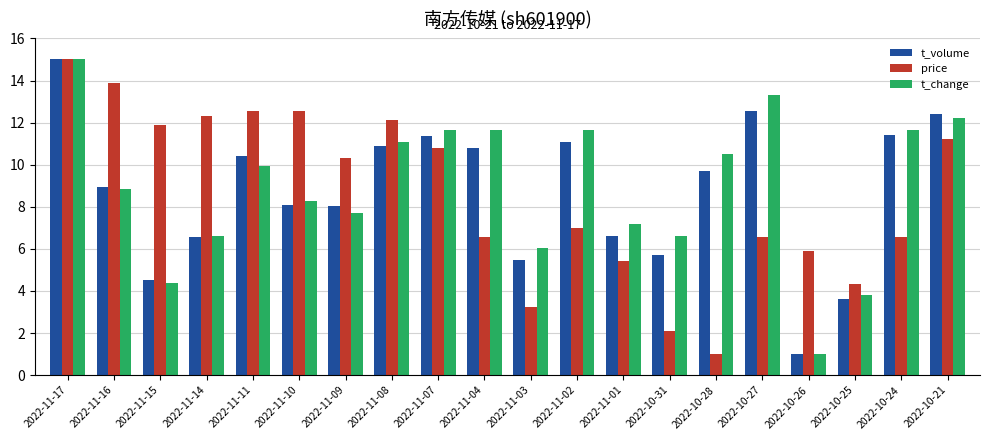

True or false: t_change has a value of 15.0 at 2022-11-17.

True